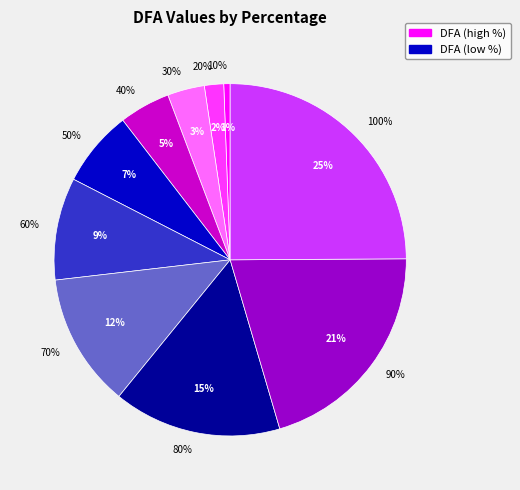

Between 30% and 70%, which is larger?

70%